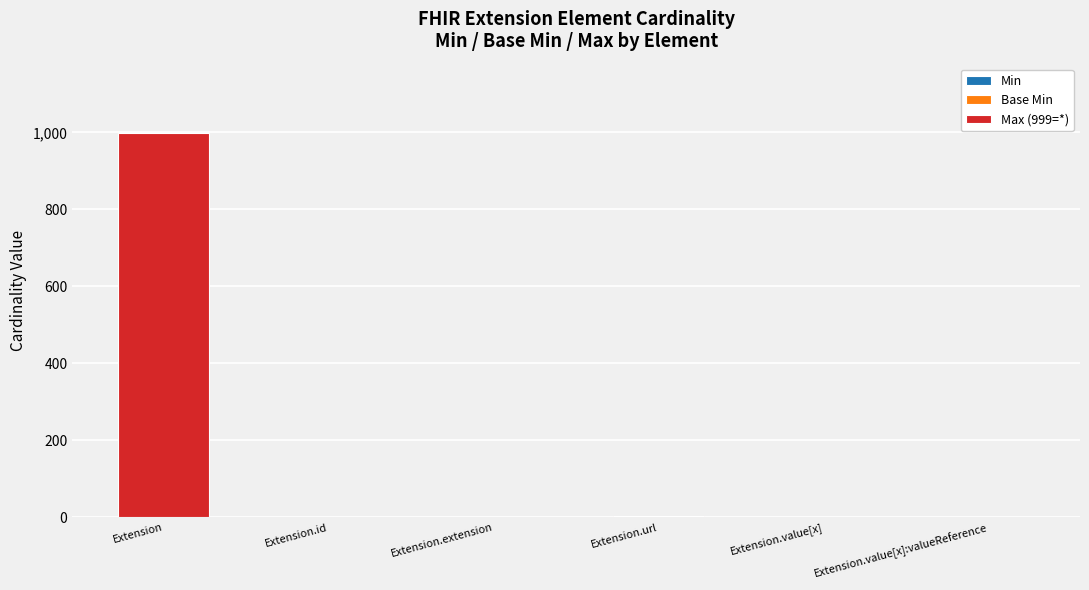

What is the approximate value of Max (999=*) at Extension, to the nearest 50?

1000